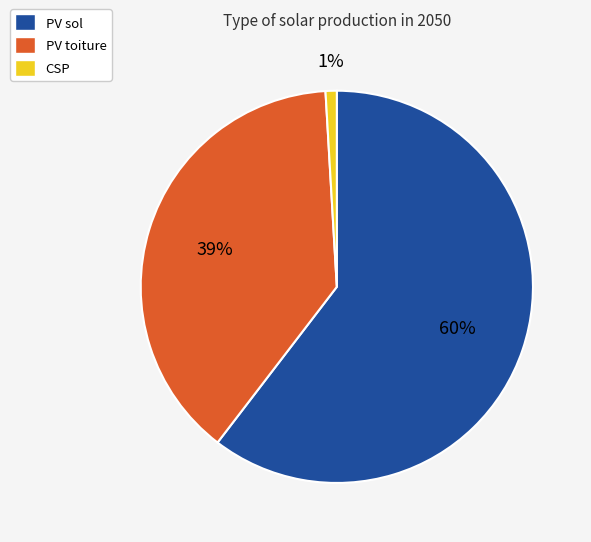

Is there any slice that represents more than half of the pie?

Yes